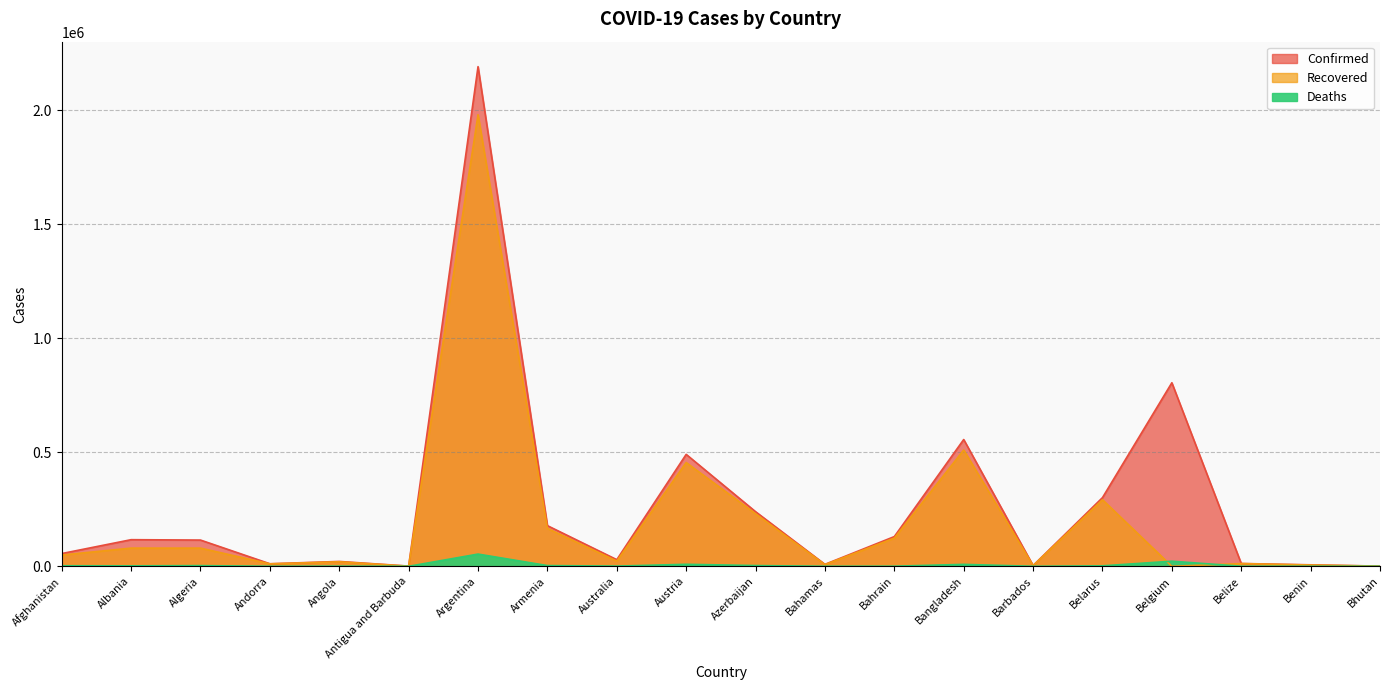

What is the sum of the Confirmed values at Belgium and Afghanistan?

861280